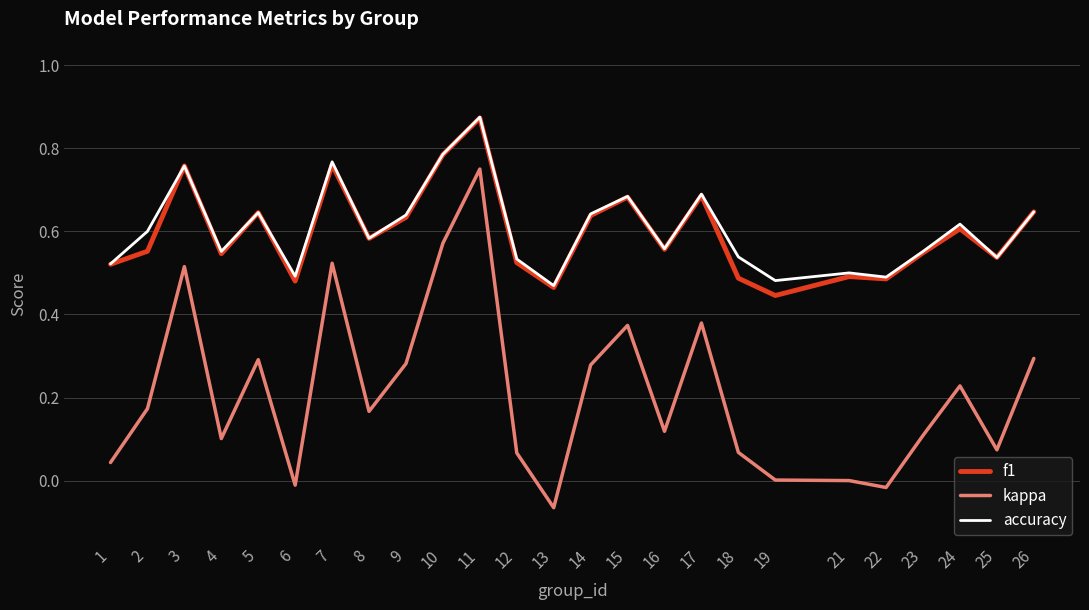

True or false: kappa and accuracy cross at least once.

False